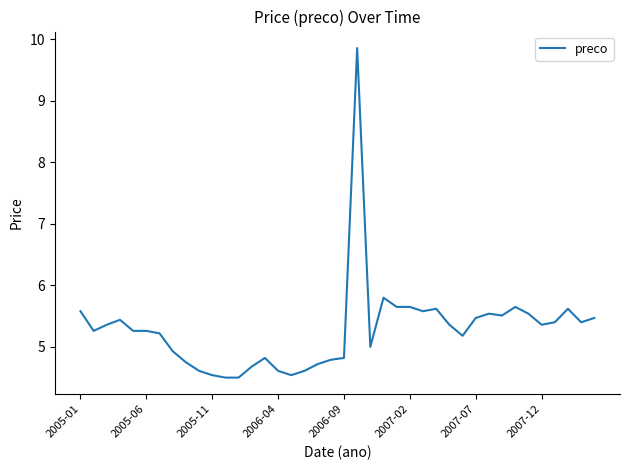

What is the difference between the maximum and minimum values?

5.4